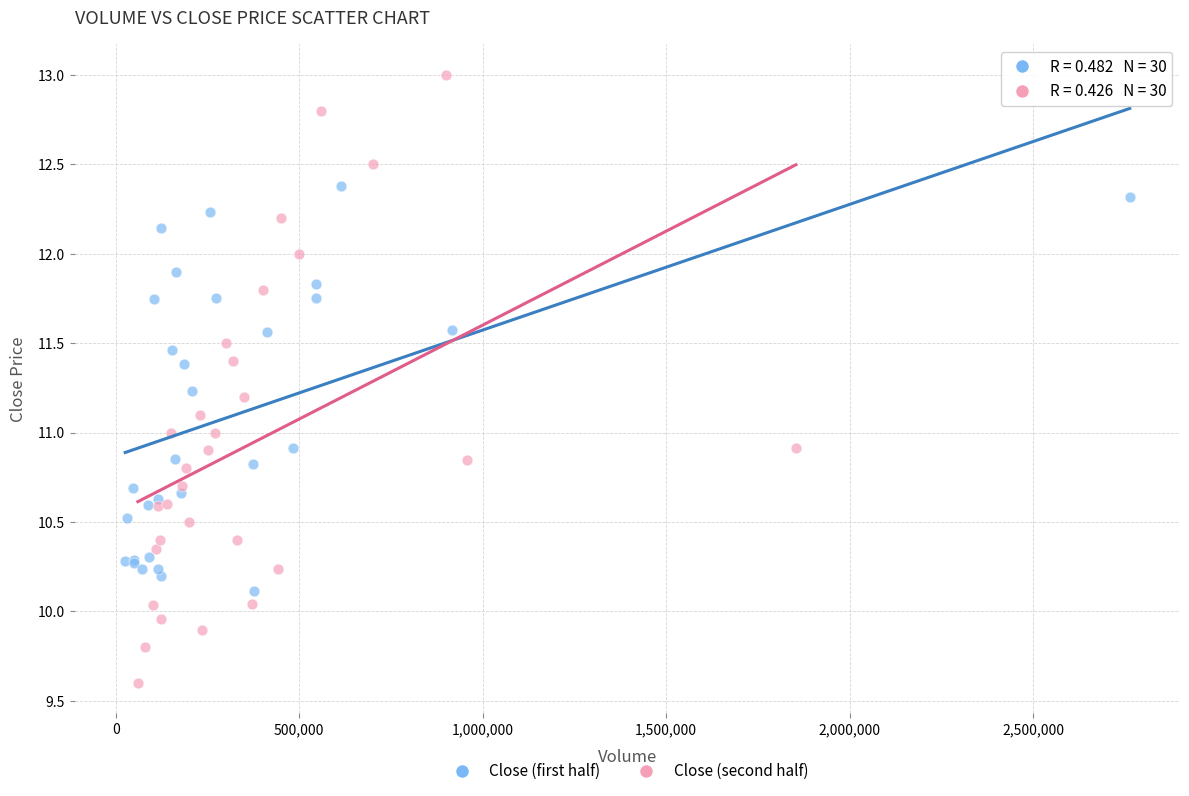

Which series has the largest Y range (max minus min)?

Close (second half)